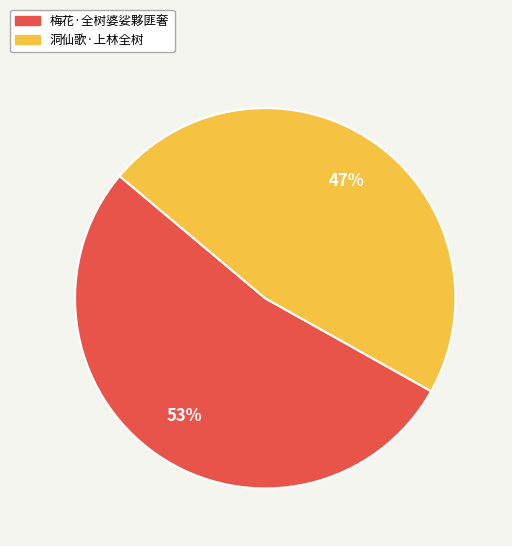

Which slice is the largest?

梅花·全树婆娑夥匪奢